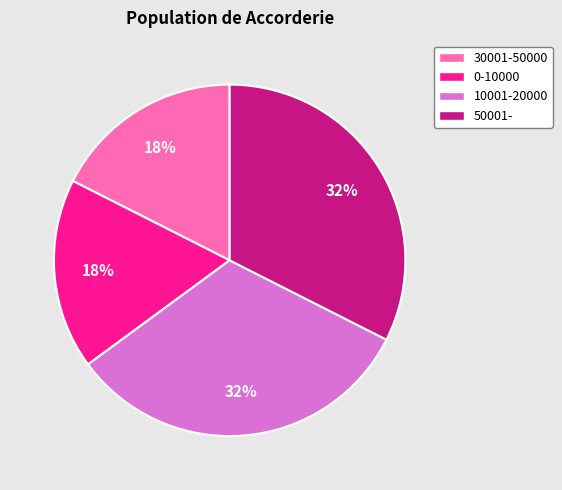

Between 0-10000 and 10001-20000, which is larger?

10001-20000